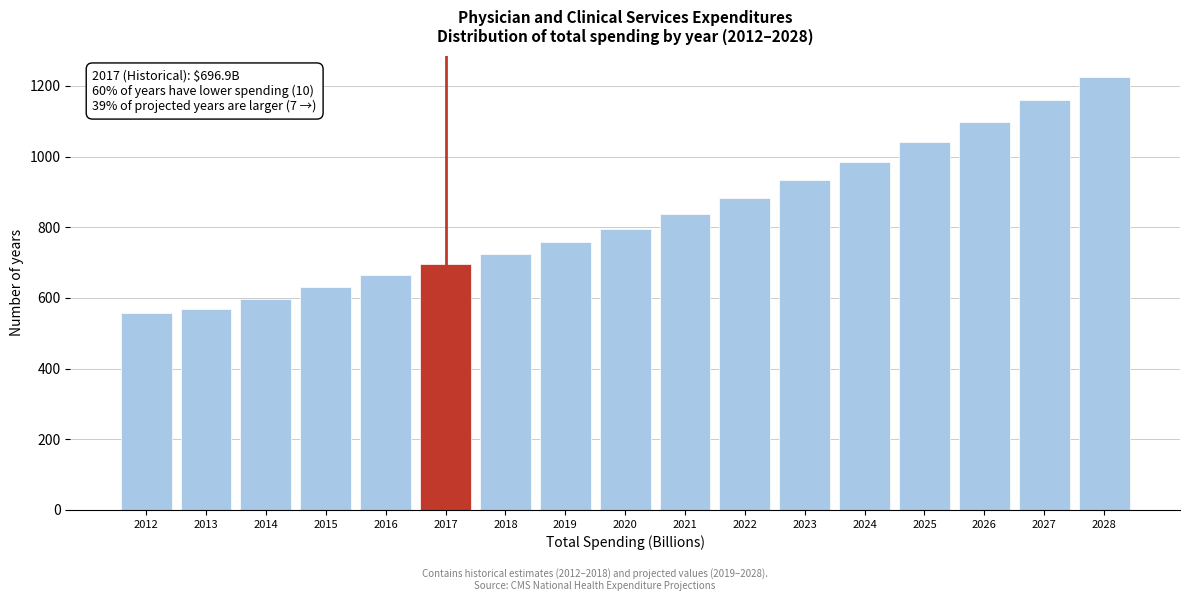

Reading right to left, list all the values displayed in this chart.

2028=1224.4	2027=1160.0	2026=1098.4	2025=1040.9	2024=984.0	2023=932.4	2022=883.5	2021=837.5	2020=794.4	2019=757.4	2018=725.6	2017=696.9	2016=665.6	2015=631.2	2014=595.7	2013=569.6	2012=557.1